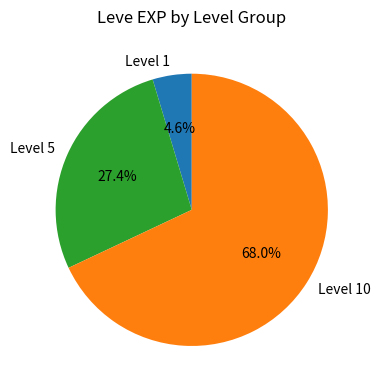

Combined, what portion of the pie is Level 10 and Level 1?

72.6%